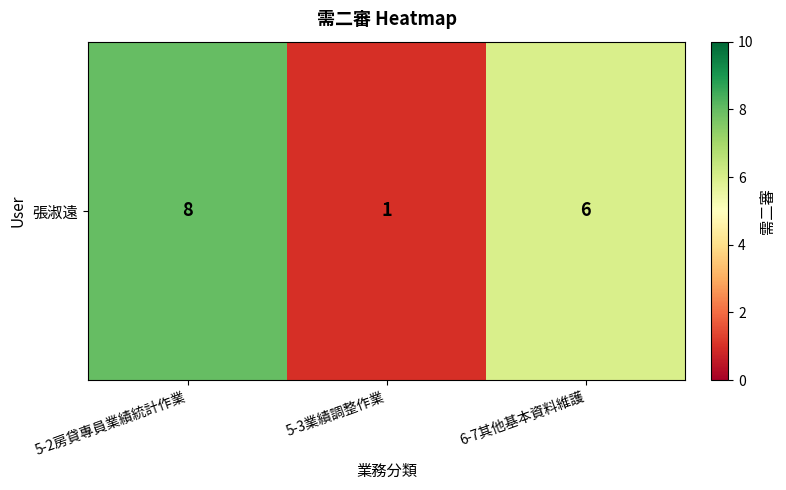

What is the approximate value at 6-7其他基本資料維護?

6